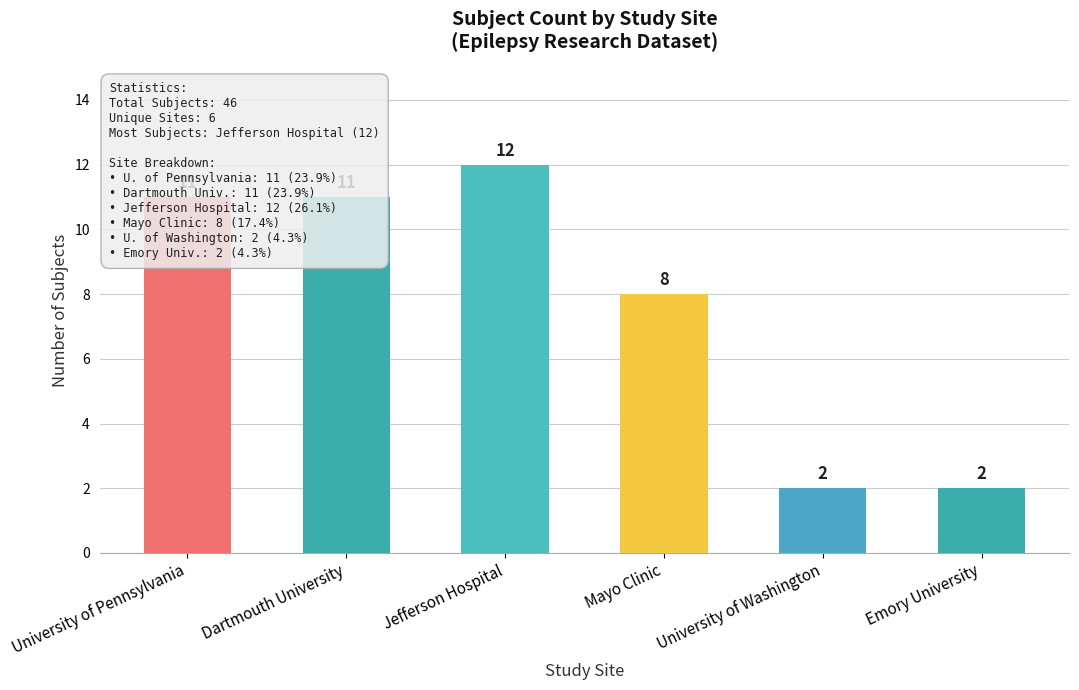

Is it true that the value at Mayo Clinic is 8?

True